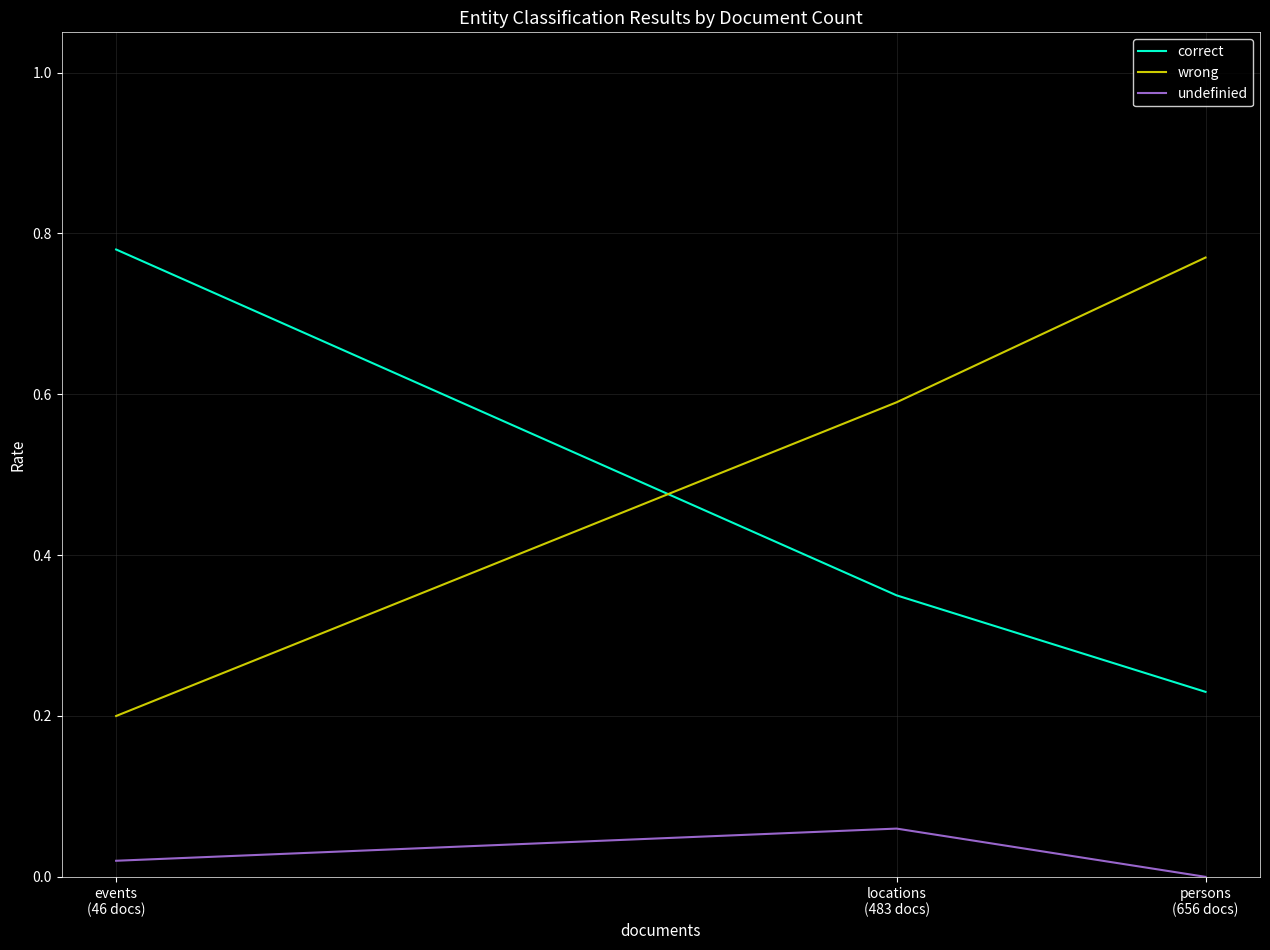

What is the maximum value for undefinied?

0.1